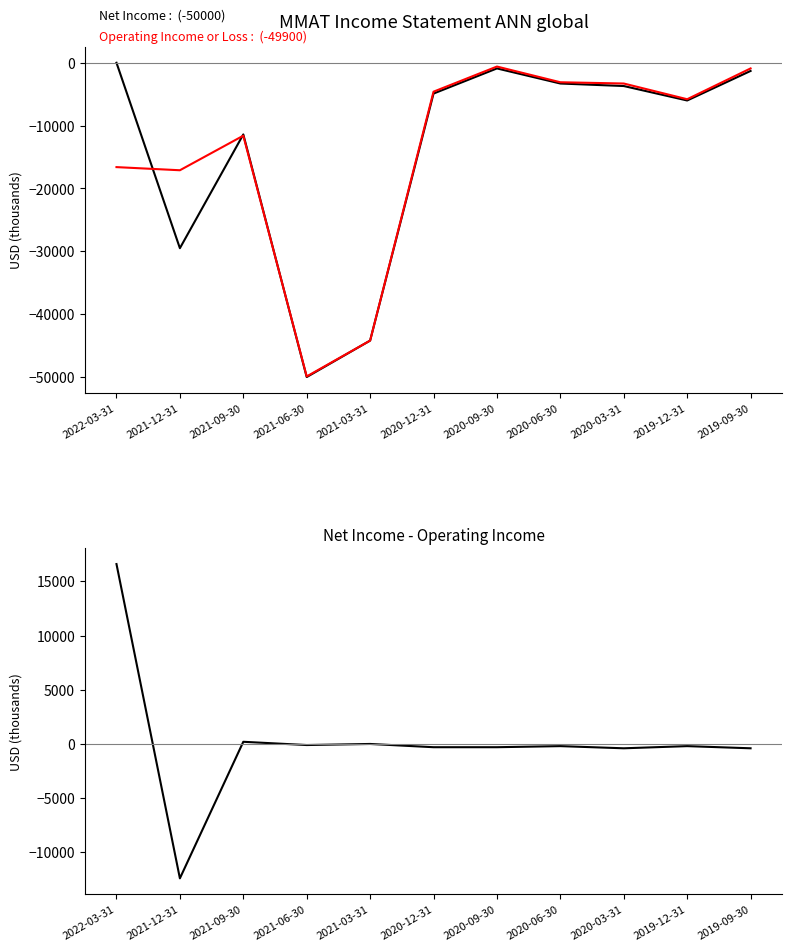

At which label does Net Income reach its peak?

2022-03-31